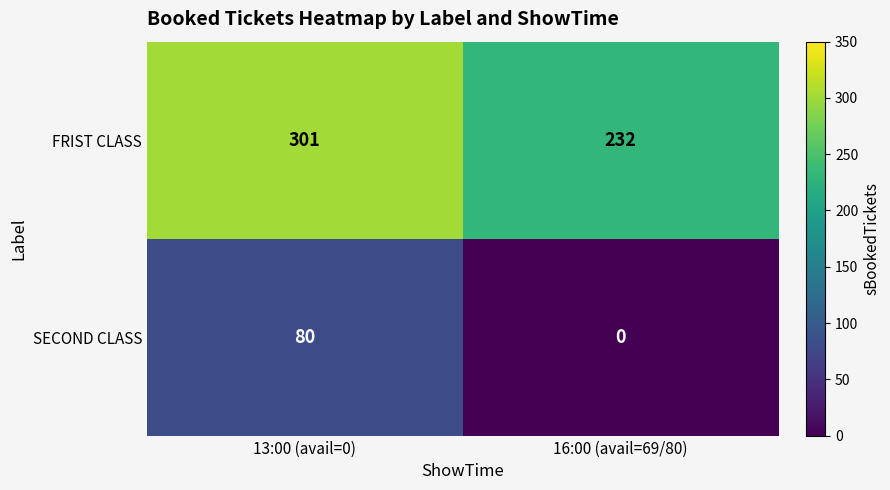

Which category has the highest value across all series?

13:00 (avail=0)